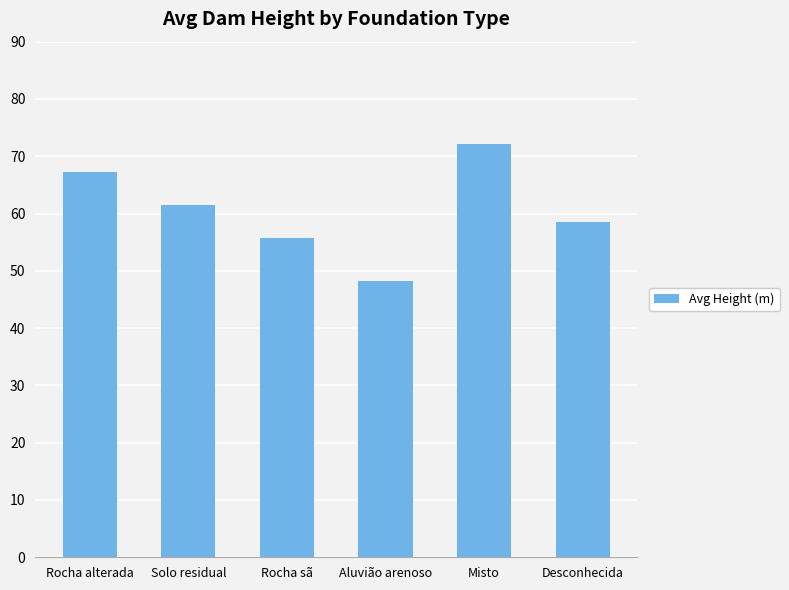

How many categories are shown in the chart?

6